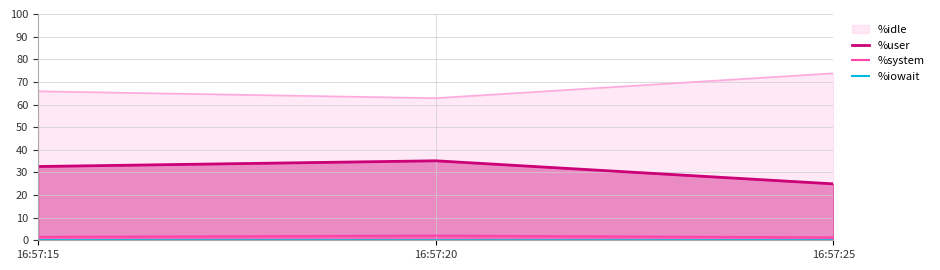

At which label does %iowait reach its minimum?

16:57:20